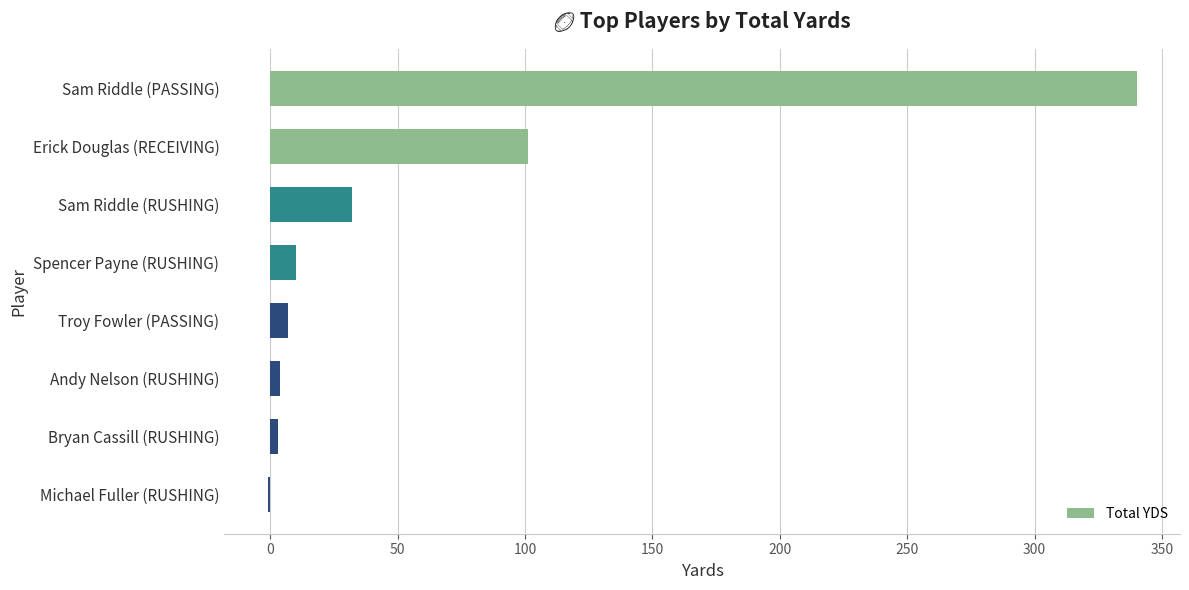

What is the sum of the values at Erick Douglas (RECEIVING) and Sam Riddle (PASSING)?

441